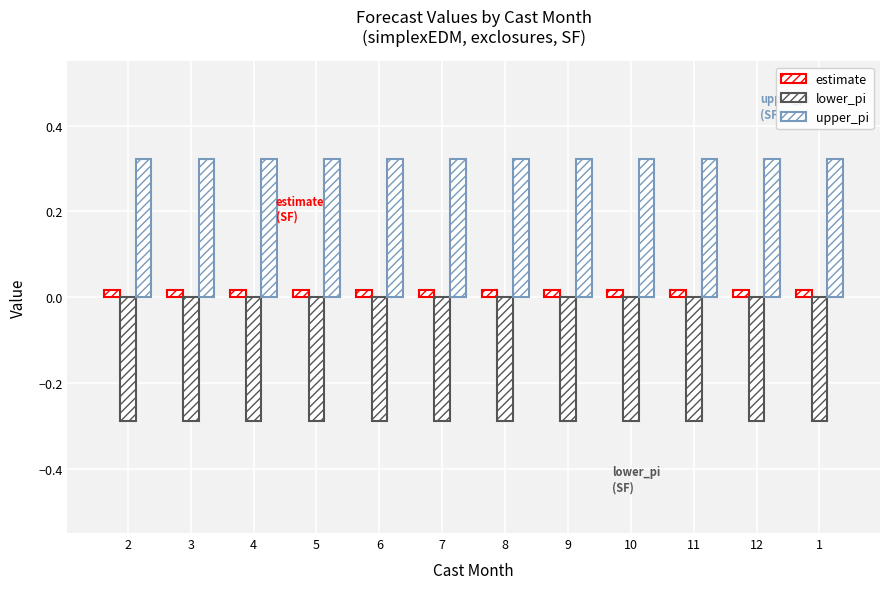

Read the upper_pi value at 7.

0.3